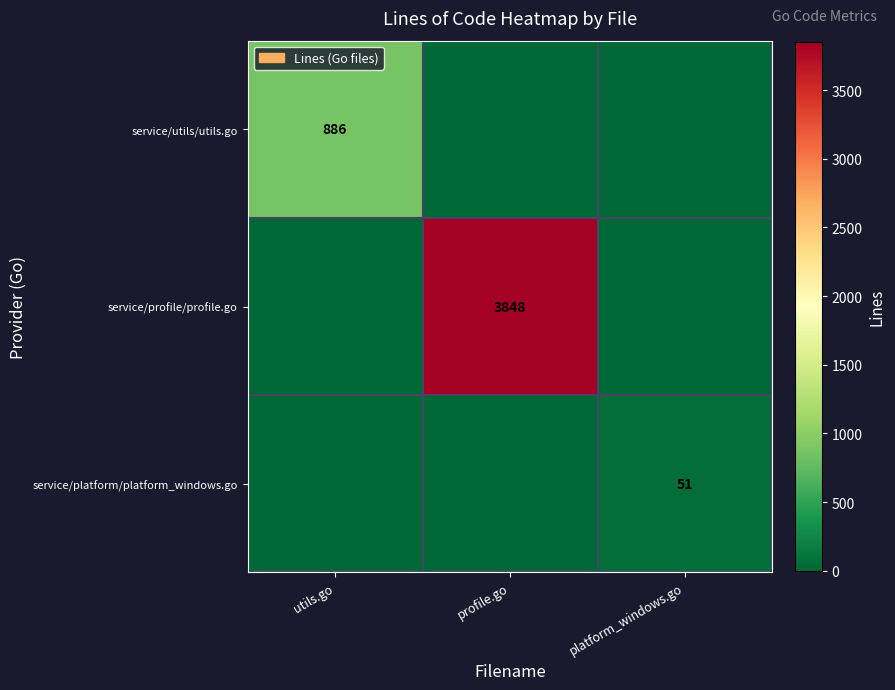

True or false: service/utils/utils.go has a value of 551 at utils.go.

False